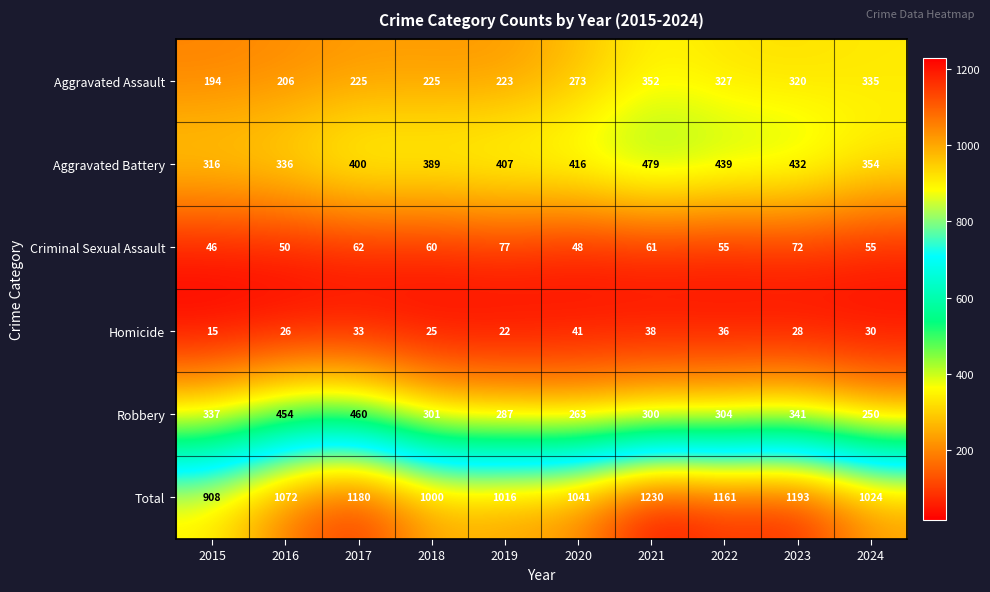

How many series are shown in this chart?

6